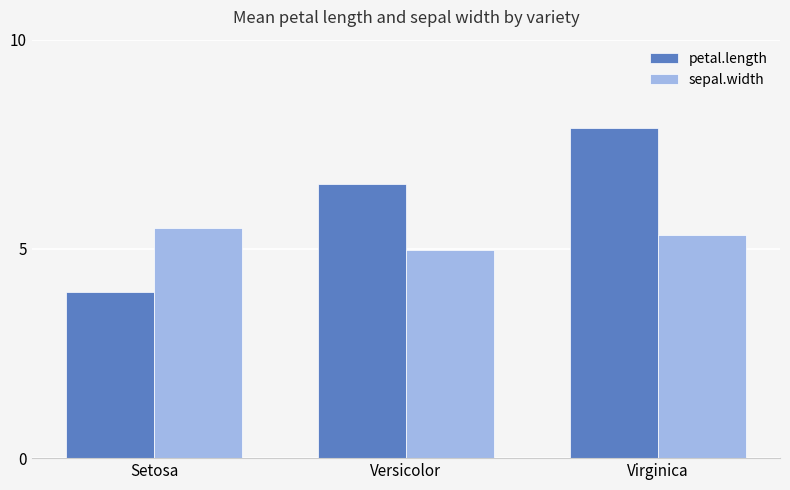

What is the value of the petal.length bar at the 1st from the left?

4.0